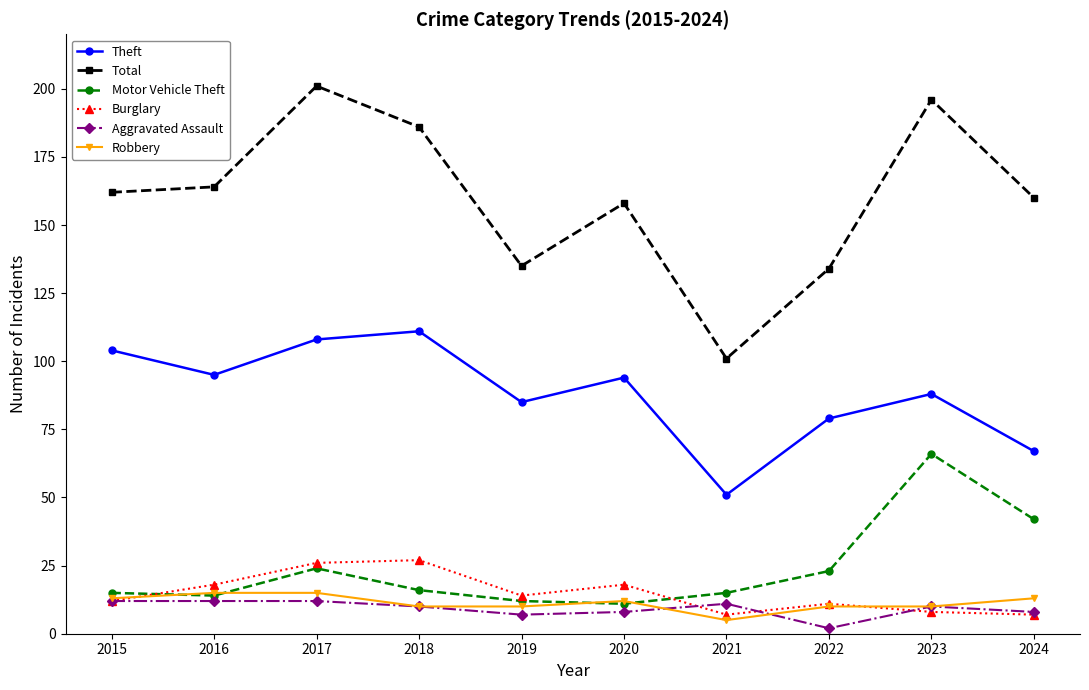

What is the greatest value displayed?

201